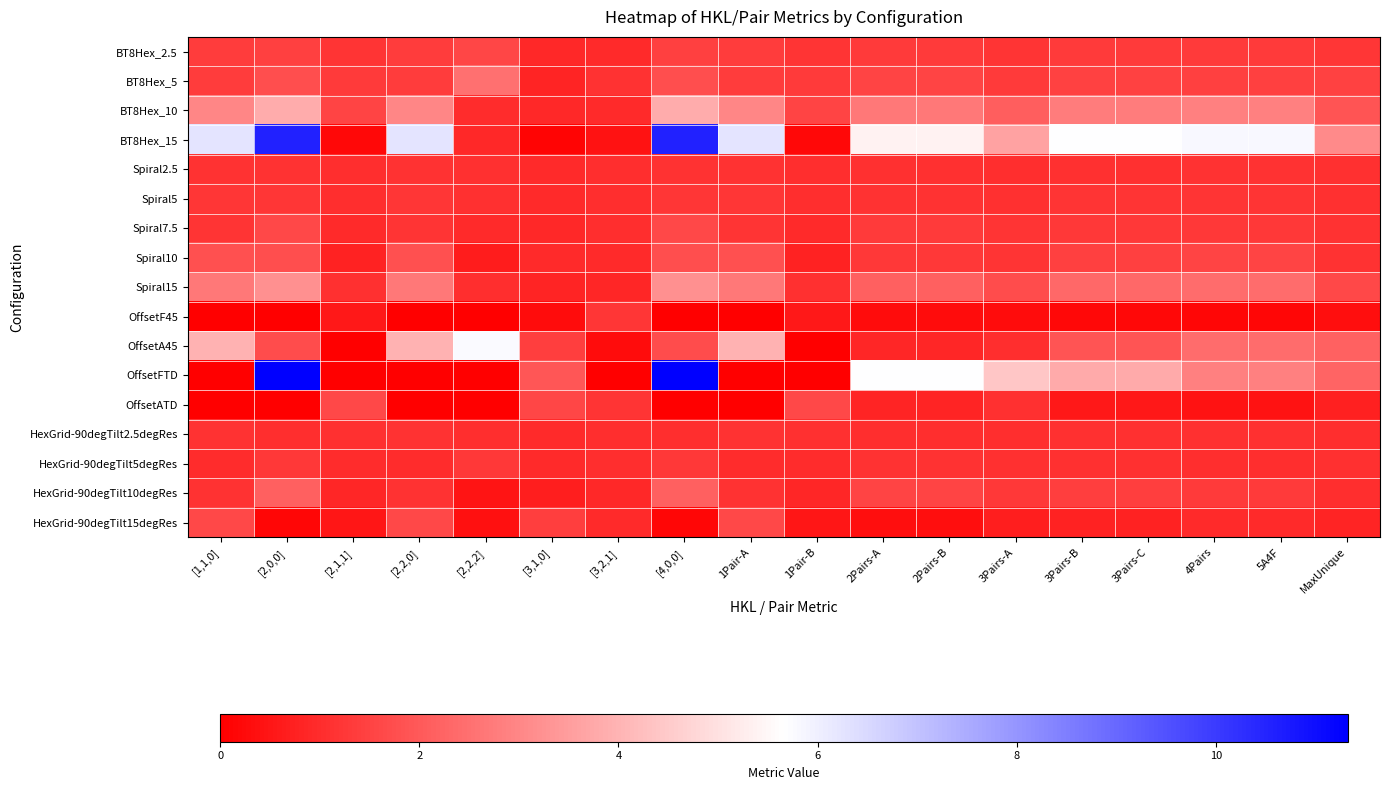

Which label corresponds to the largest value in the chart?

[2,0,0]